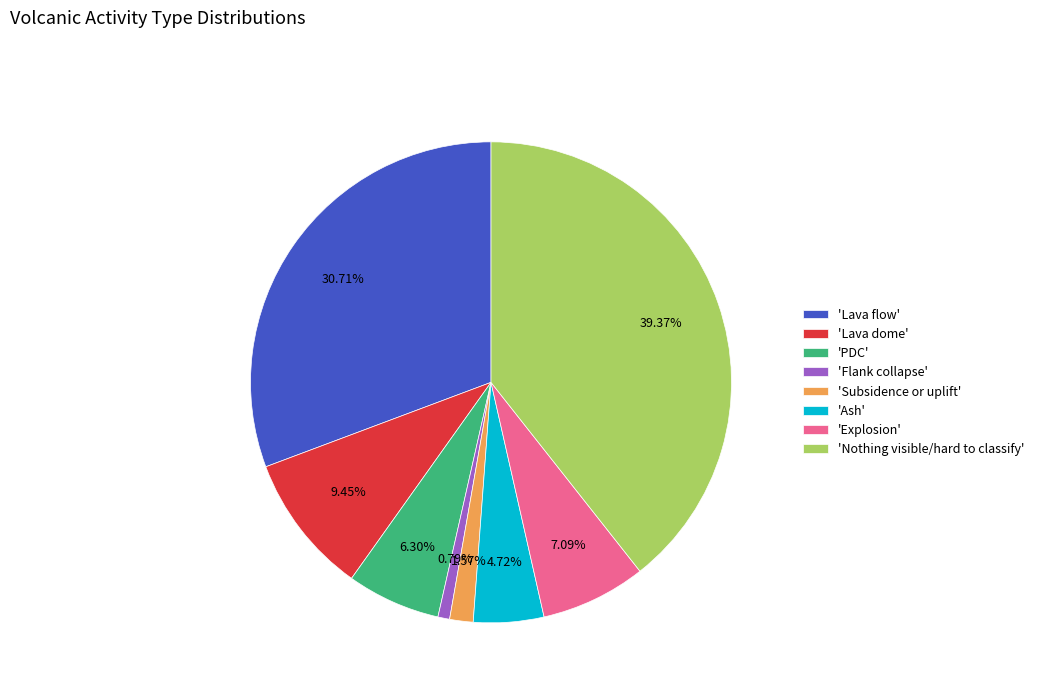

Combined, do 'Lava flow' and 'Ash' account for over 50%?

No